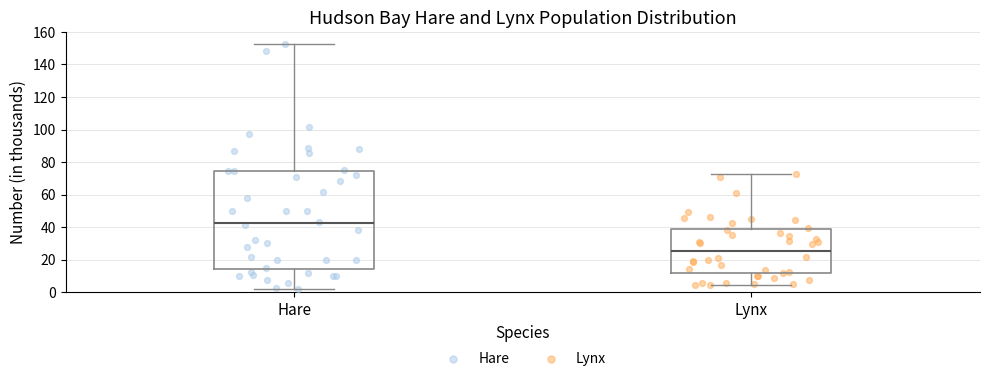

Which box is the tallest, from its lower edge to its upper edge?

Hare